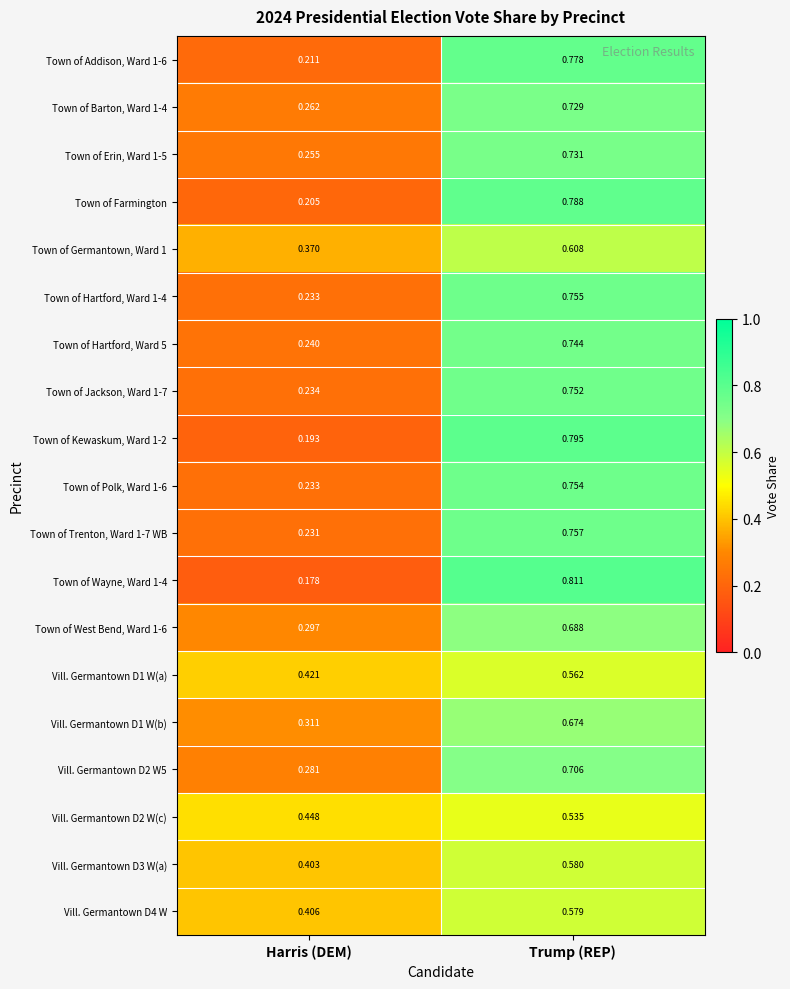

Which category has the highest value across all series?

Trump (REP)